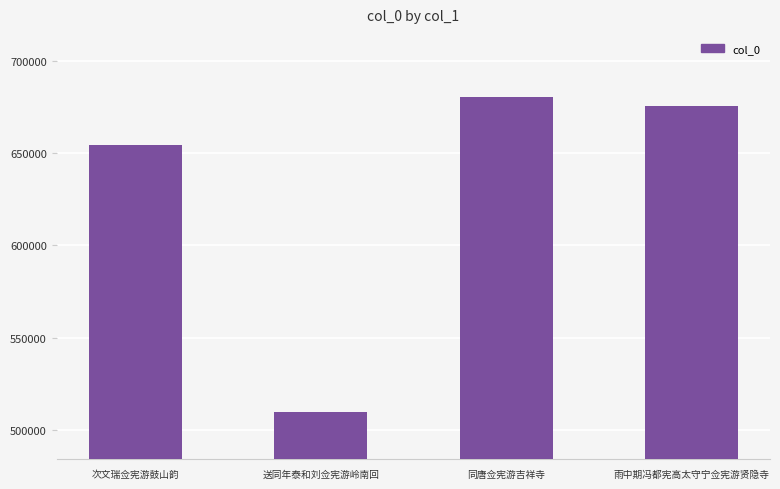

Reading left to right, transcribe all the data shown in this chart.

次文瑞佥宪游鼓山韵=654495	送同年泰和刘佥宪游岭南回=509476	同唐佥宪游吉祥寺=680528	雨中期冯都宪高太守宁佥宪游贤隐寺=675228